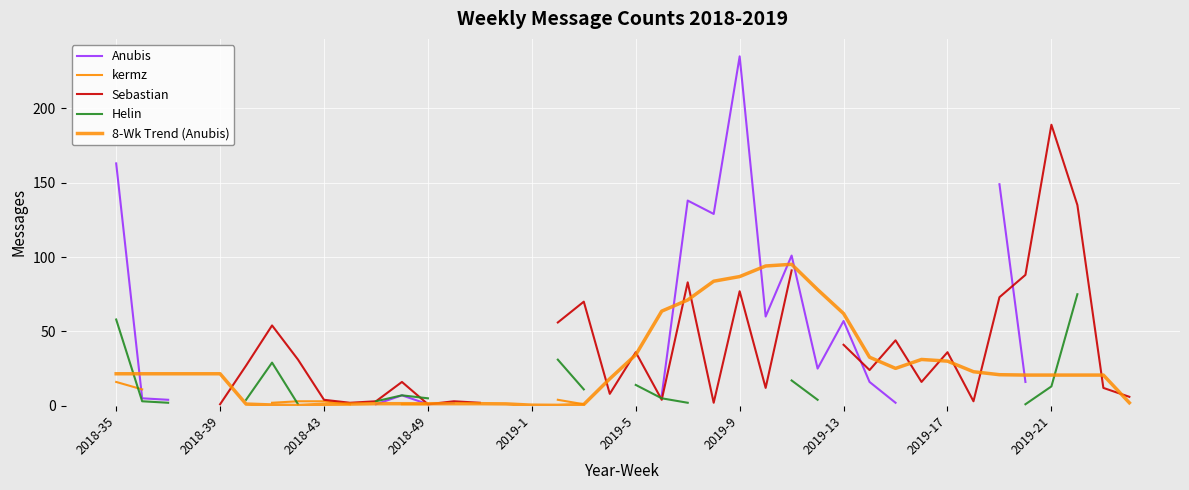

What is the minimum value for Helin?

1.0